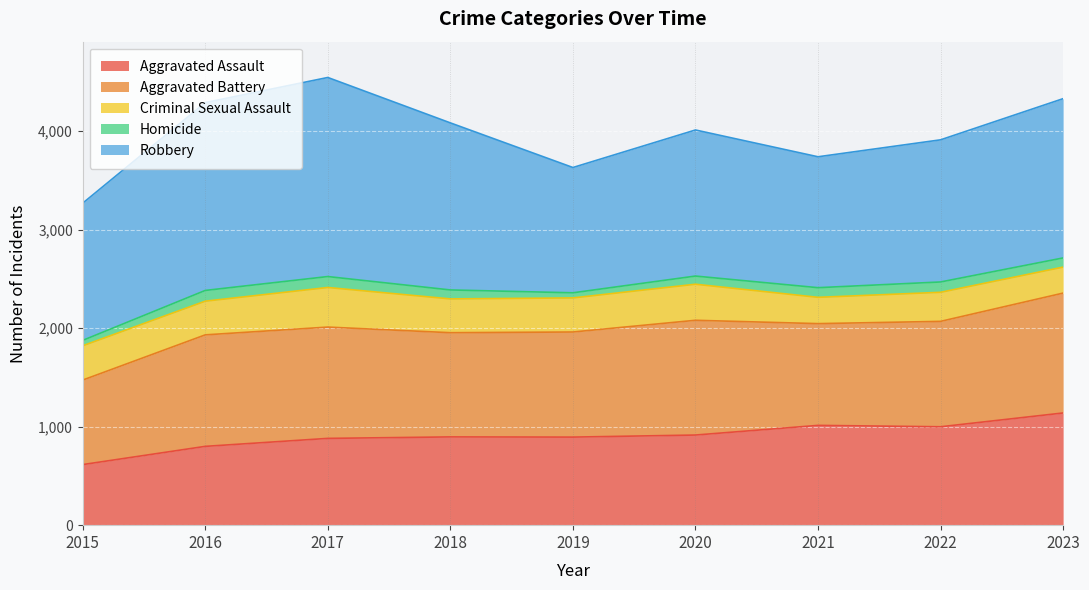

Which series changed the most between 2017 and 2021?

Robbery